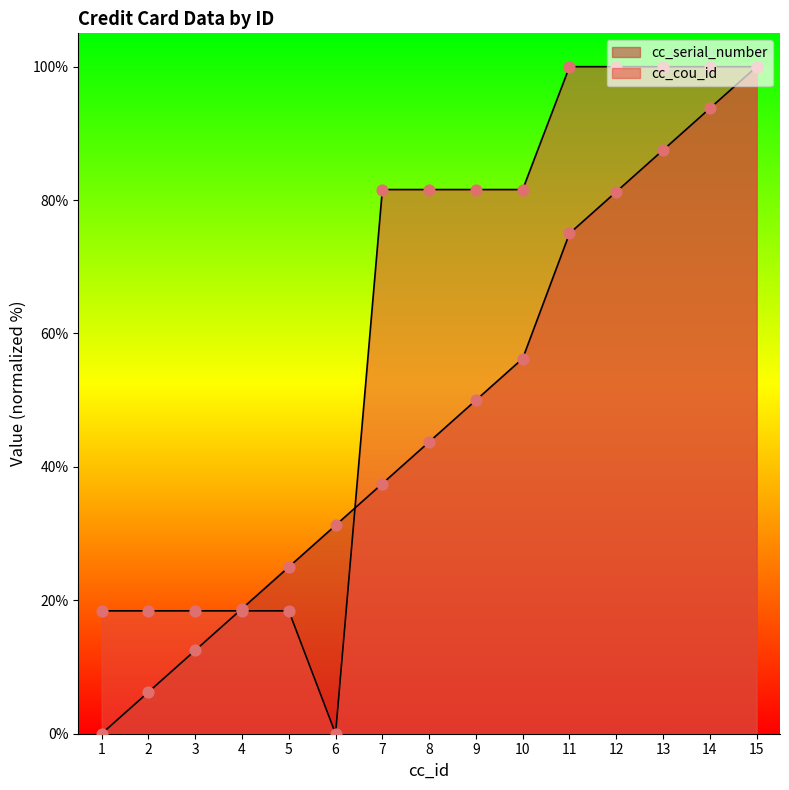

What is the total value across all series at 11?

175.0